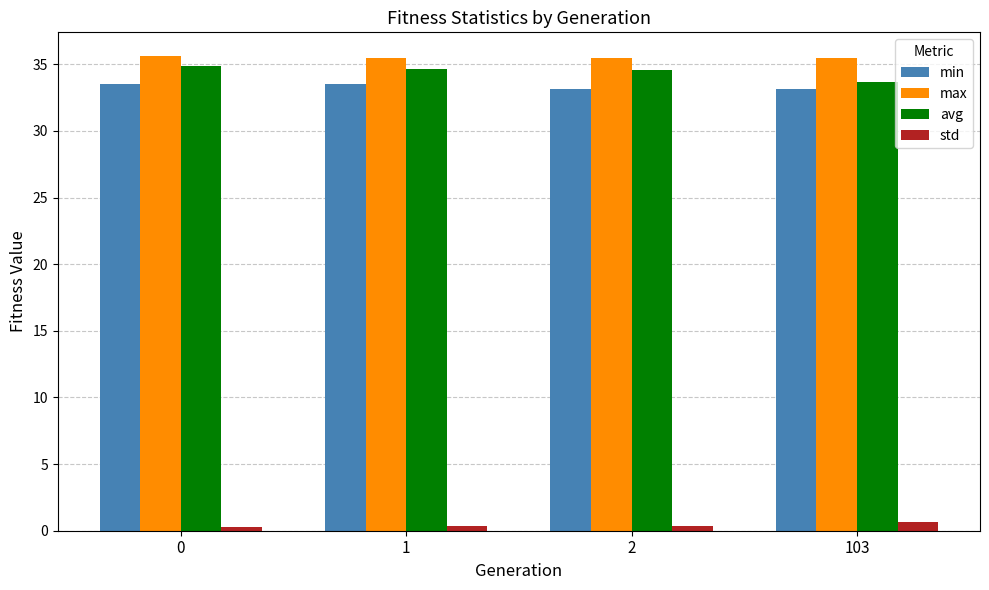

List the series in order of their peak value, highest first.

max, avg, min, std